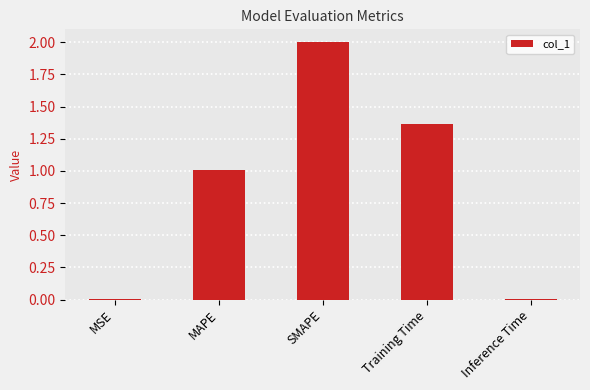

What is the sum of the values at SMAPE and Inference Time?

2.0